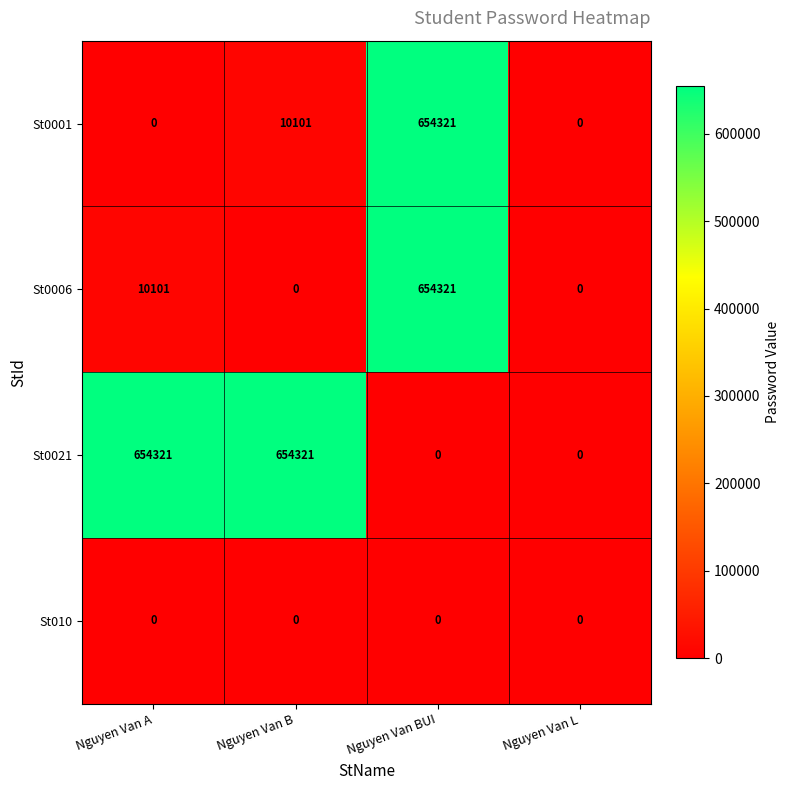

Reading left to right, what are all the values shown in this chart?

St0001: Nguyen Van A=0	Nguyen Van B=10101	Nguyen Van BUI=654321	Nguyen Van L=0
St0006: Nguyen Van A=10101	Nguyen Van B=0	Nguyen Van BUI=654321	Nguyen Van L=0
St0021: Nguyen Van A=654321	Nguyen Van B=654321	Nguyen Van BUI=0	Nguyen Van L=0
St010: Nguyen Van A=0	Nguyen Van B=0	Nguyen Van BUI=0	Nguyen Van L=0